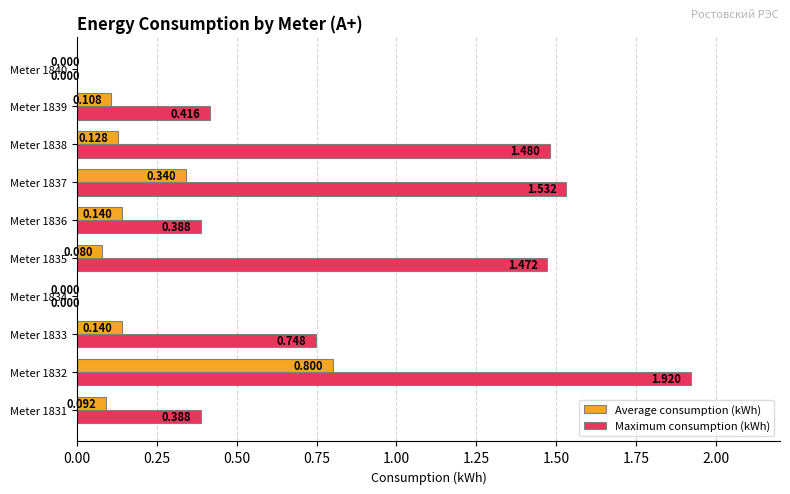

Which series has the largest total across all categories?

Maximum consumption (kWh)